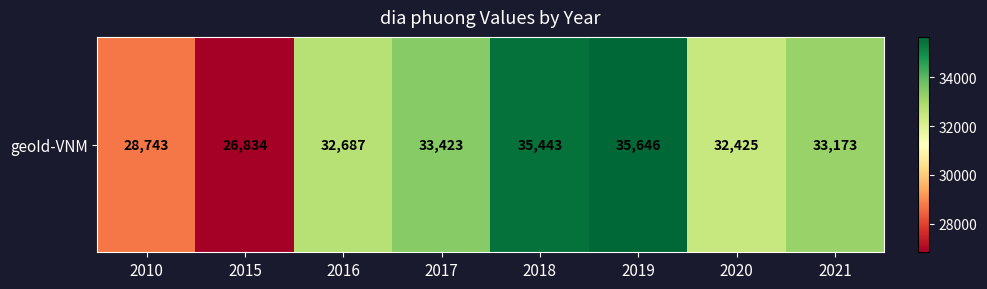

Rank the categories by value from lowest to highest.

2015, 2010, 2020, 2016, 2021, 2017, 2018, 2019